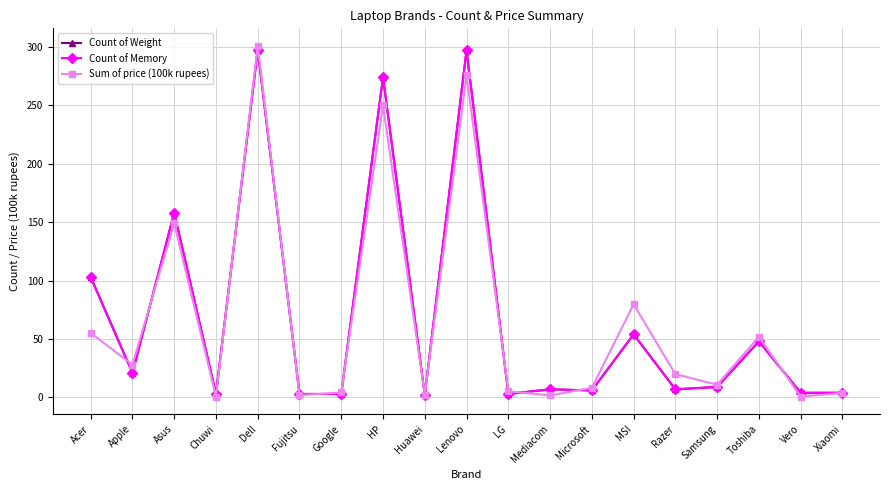

Does the chart have visible grid lines?

Yes